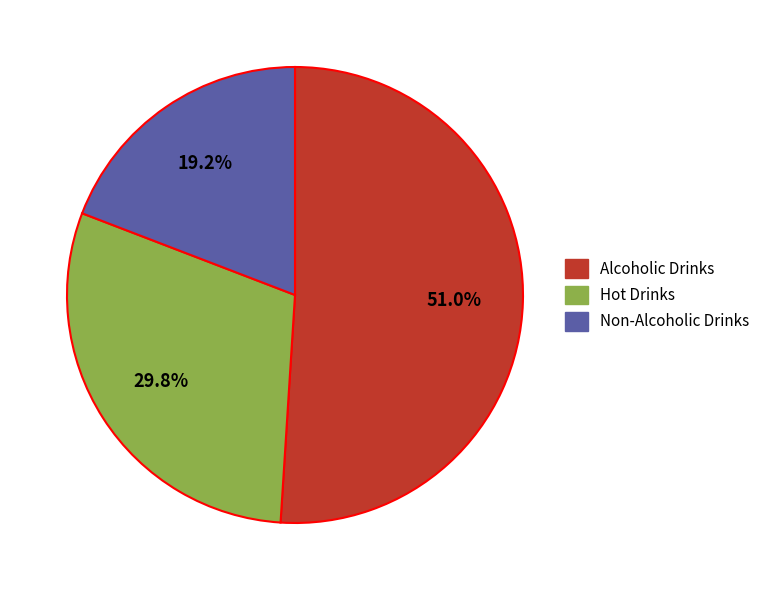

Count the number of slices in the pie.

3